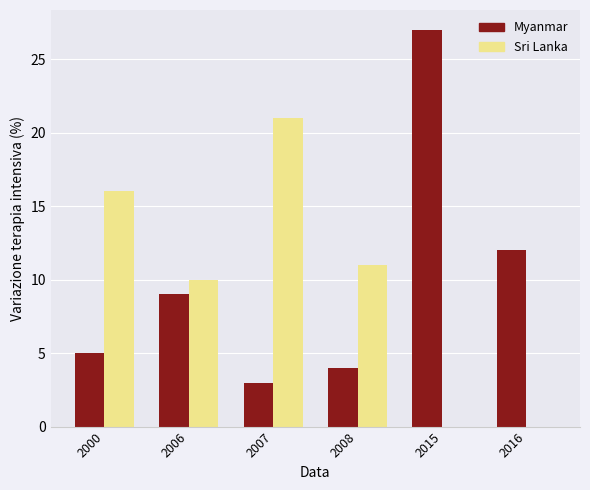

At which label is Myanmar closest to 15?

2016